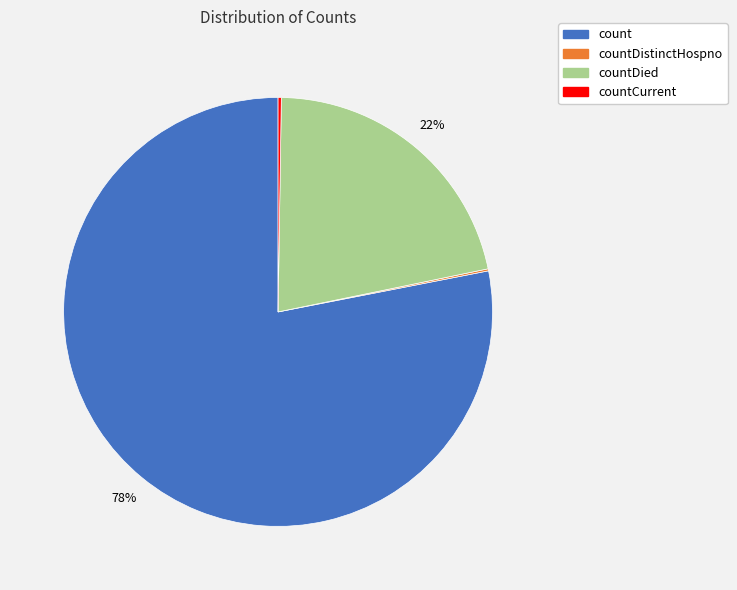

Is there a majority slice in this chart?

Yes